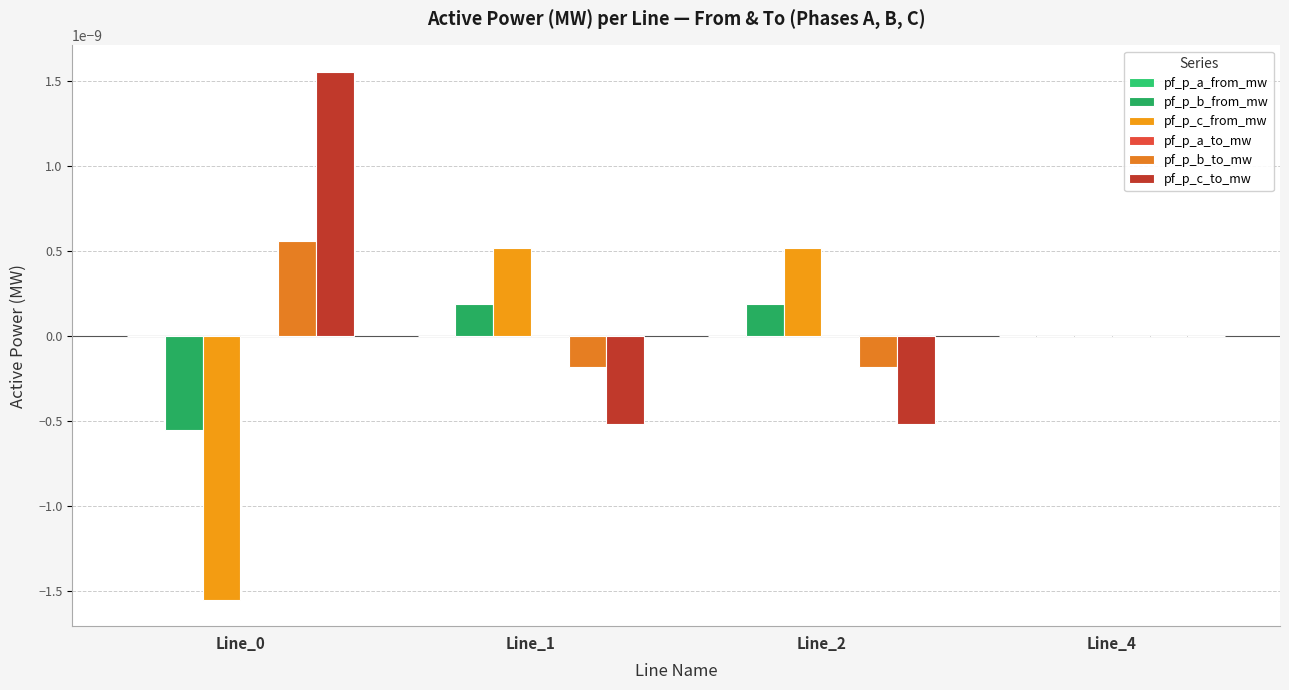

How many distinct data groups are displayed?

6